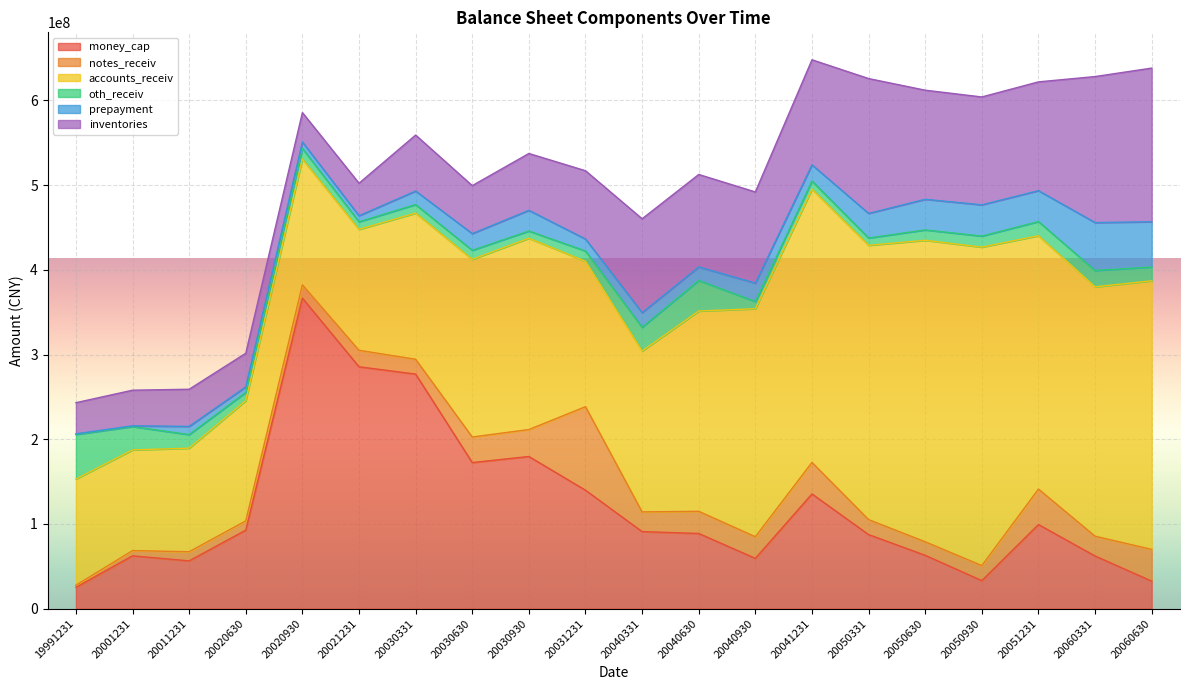

List the series in order of their peak value, highest first.

accounts_receiv, money_cap, inventories, notes_receiv, prepayment, oth_receiv